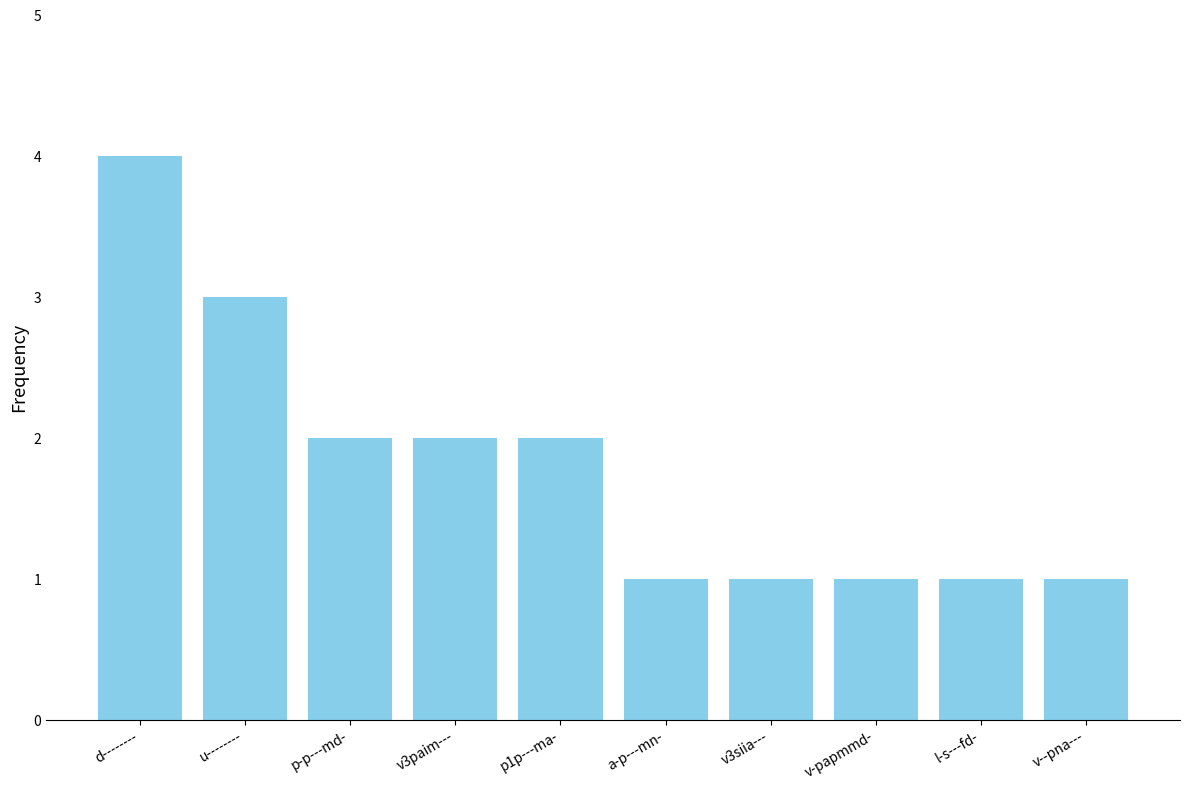

What is the difference between the maximum and second lowest values?

3